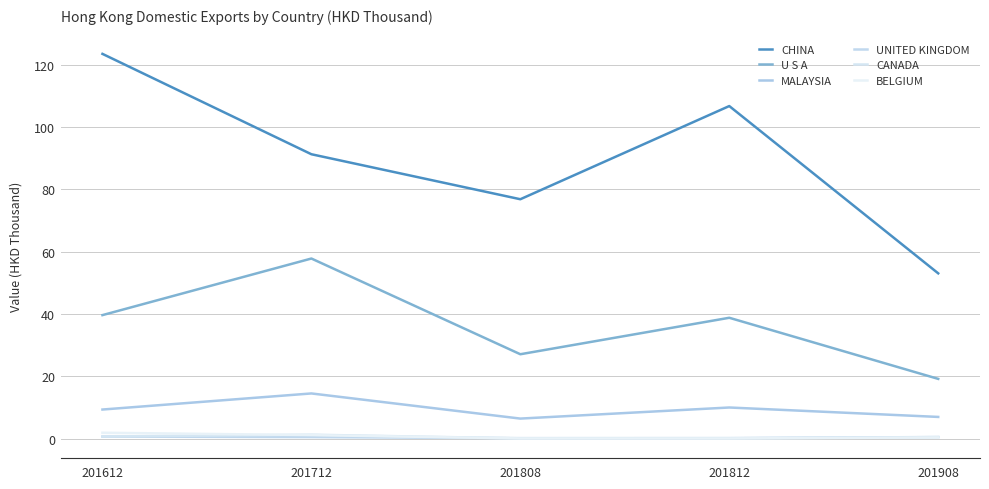

Does the chart have visible grid lines?

Yes